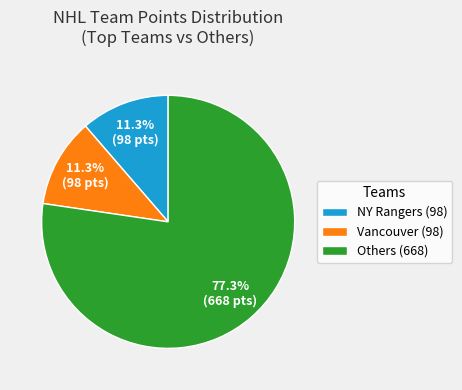

Is there a majority slice in this chart?

Yes